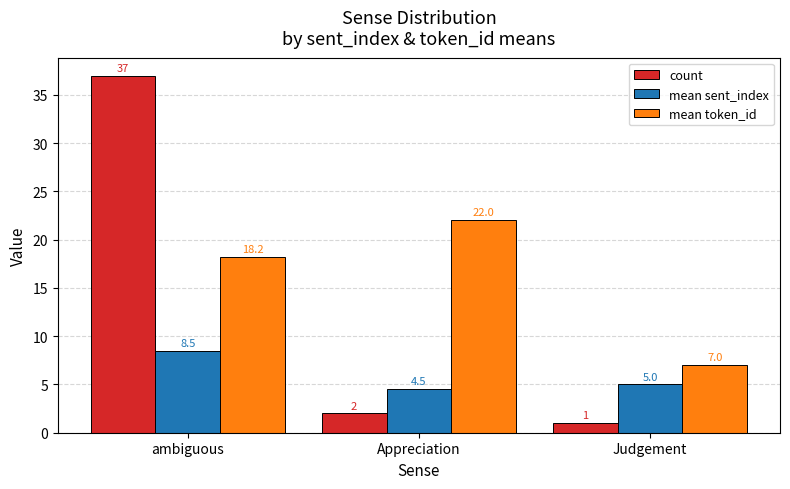

Reading left to right, extract all data points from this chart.

count: ambiguous=37.0	Appreciation=2.0	Judgement=1.0
mean sent_index: ambiguous=8.5	Appreciation=4.5	Judgement=5.0
mean token_id: ambiguous=18.2	Appreciation=22.0	Judgement=7.0